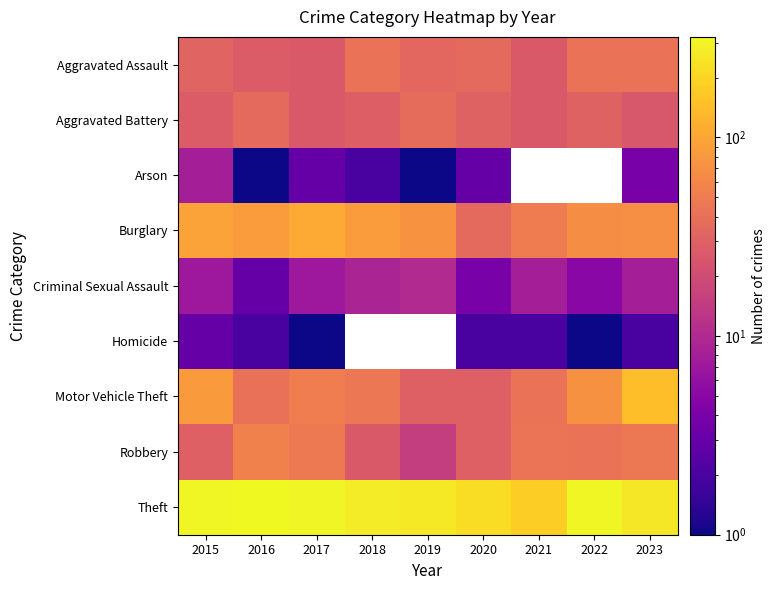

List the labels in order of Aggravated Battery value, largest first.

2019, 2016, 2020, 2022, 2018, 2015, 2017, 2021, 2023